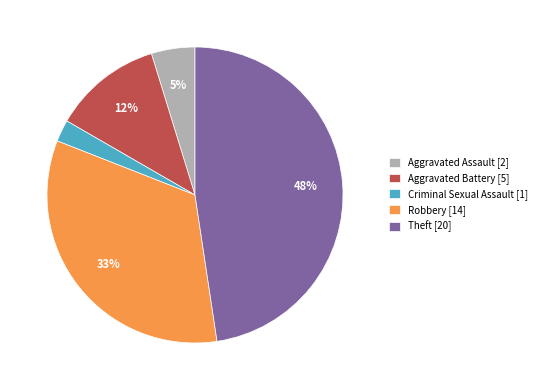

Does any single category account for the majority?

No